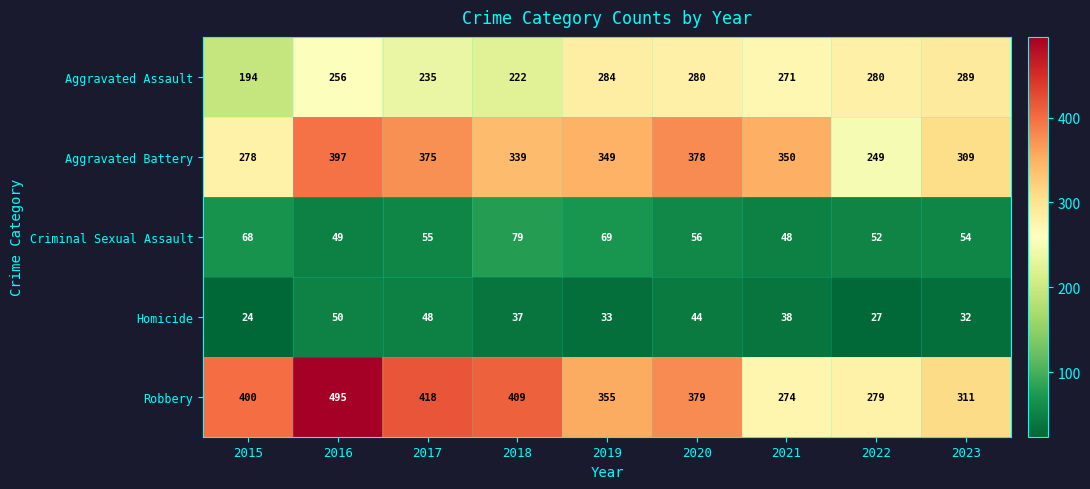

Which category has the lowest value across all series?

2015